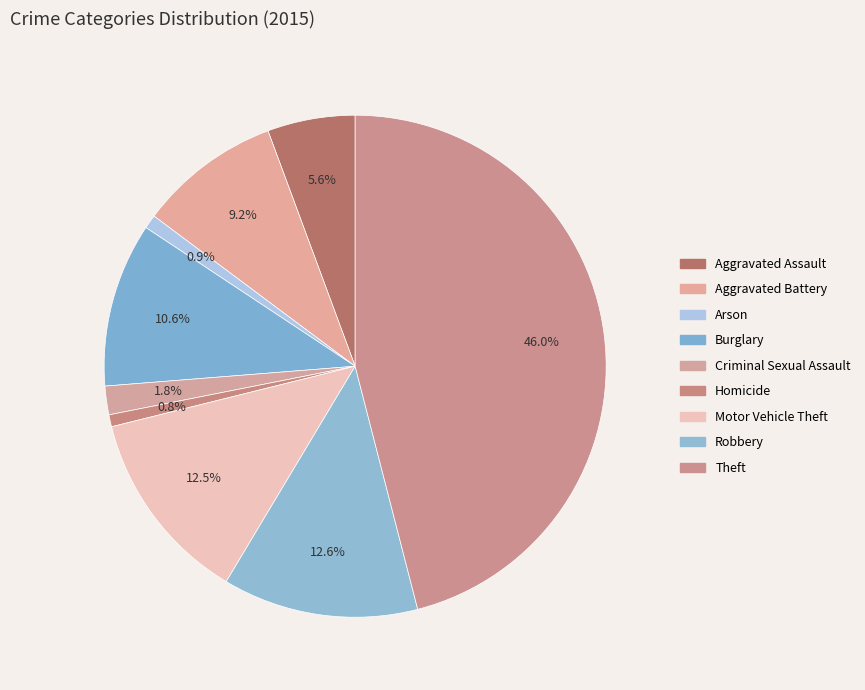

Is it true that Theft is 35% of the pie?

False